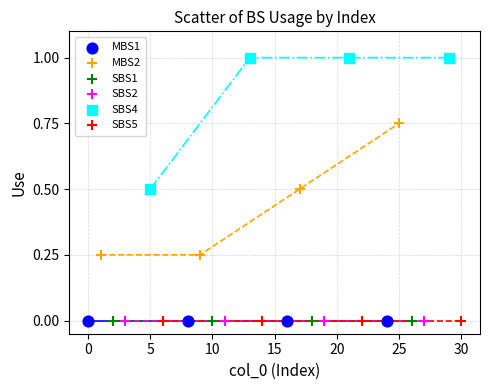

Which series contains the highest Y value?

SBS4